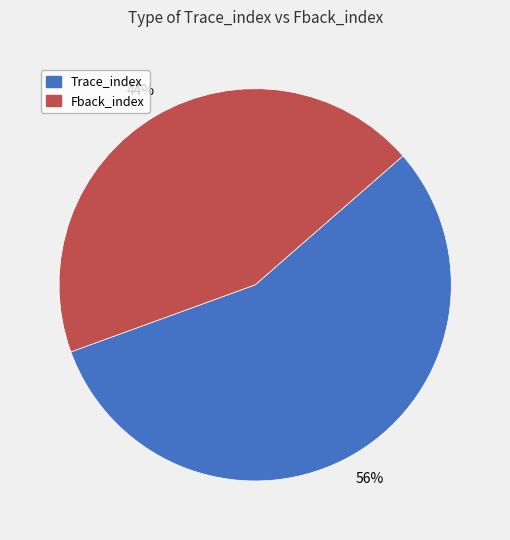

Is there a majority slice in this chart?

Yes